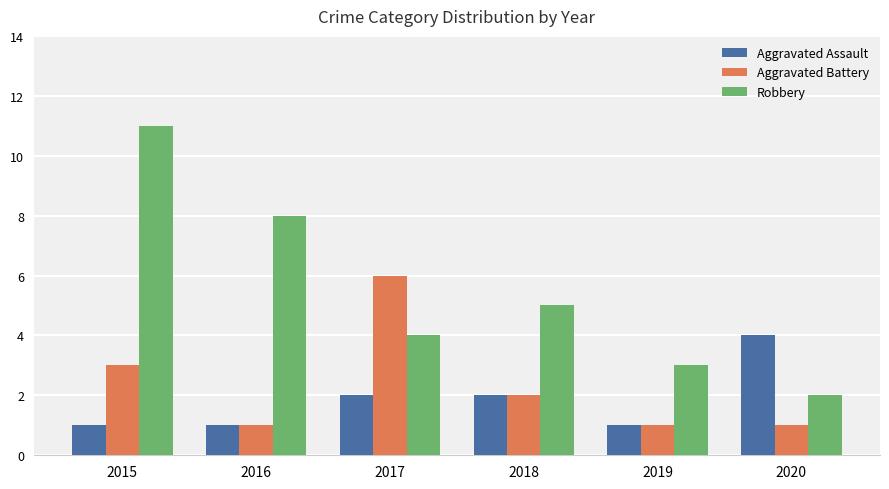

What is the sum of all Aggravated Assault values?

11